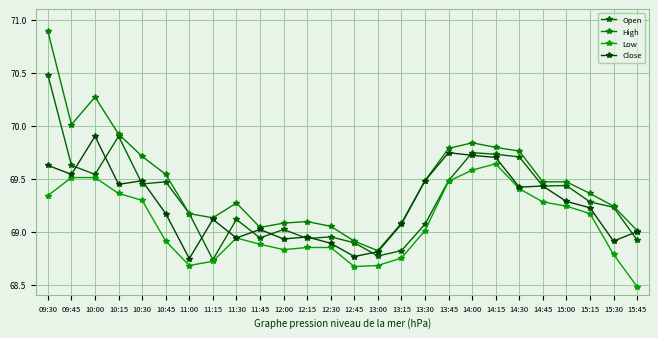

What is the difference between the highest and lowest values at 15:00?

0.2